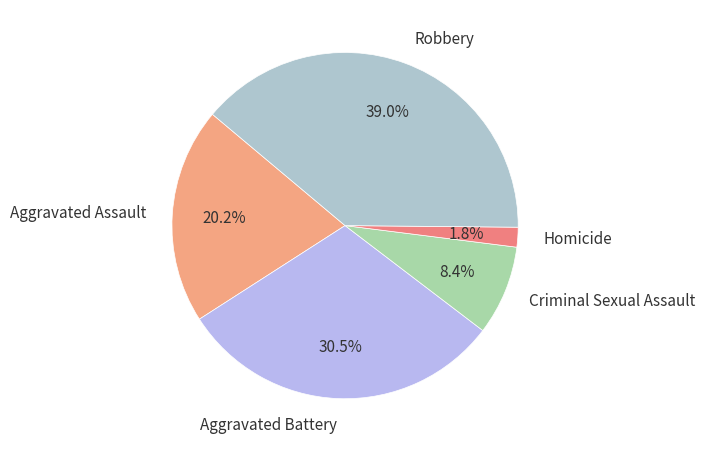

To the nearest percent, what is the difference between the largest and smallest slice percentages?

37%